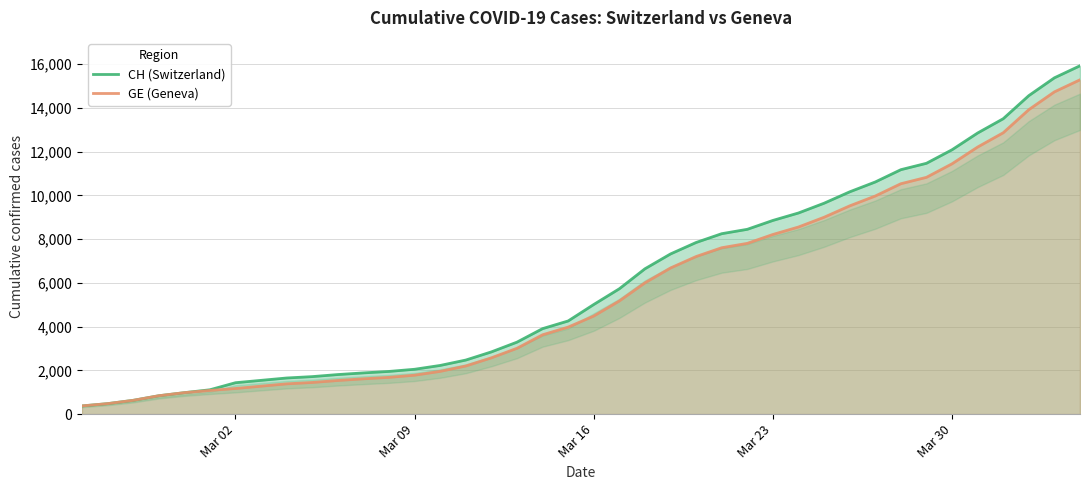

What is the lowest value of the GE (Geneva) series?

375